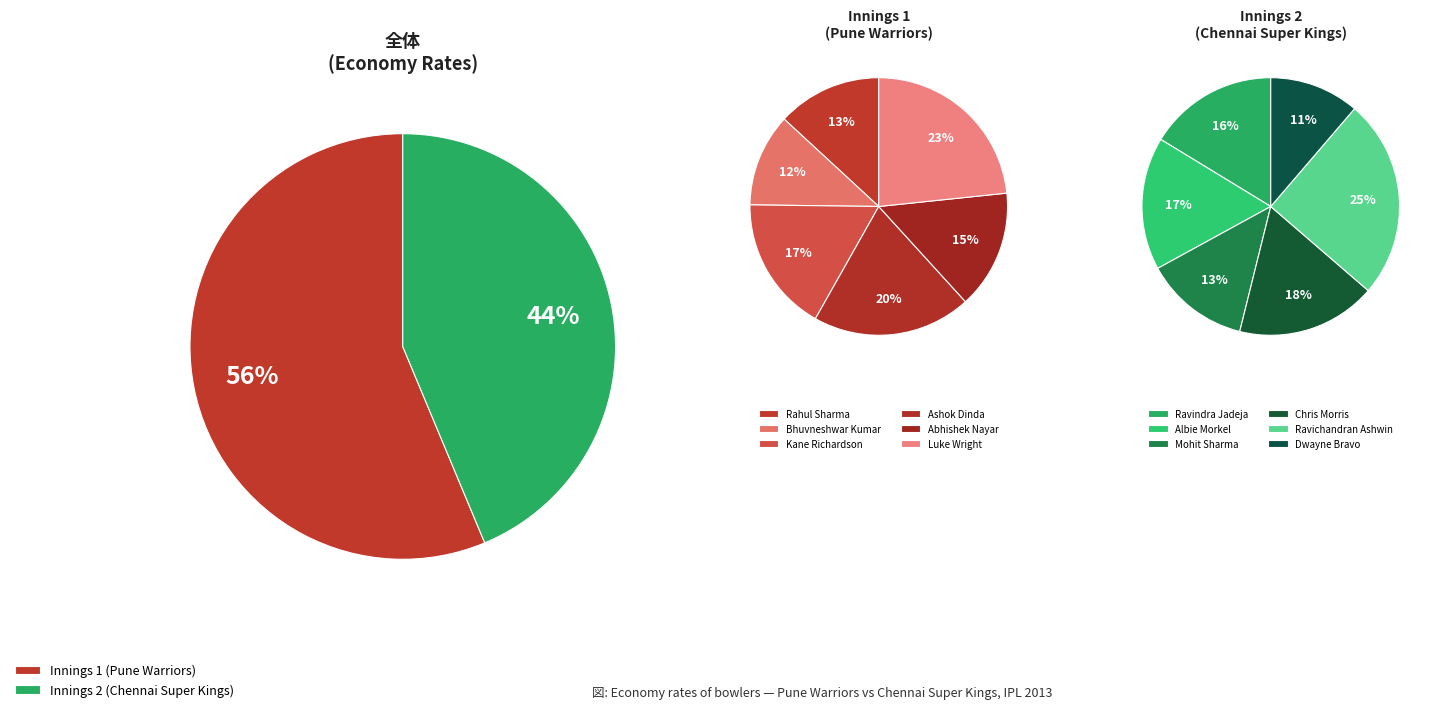

What percentage do Kane Richardson and Ravichandran Ashwin together represent?

20.5%